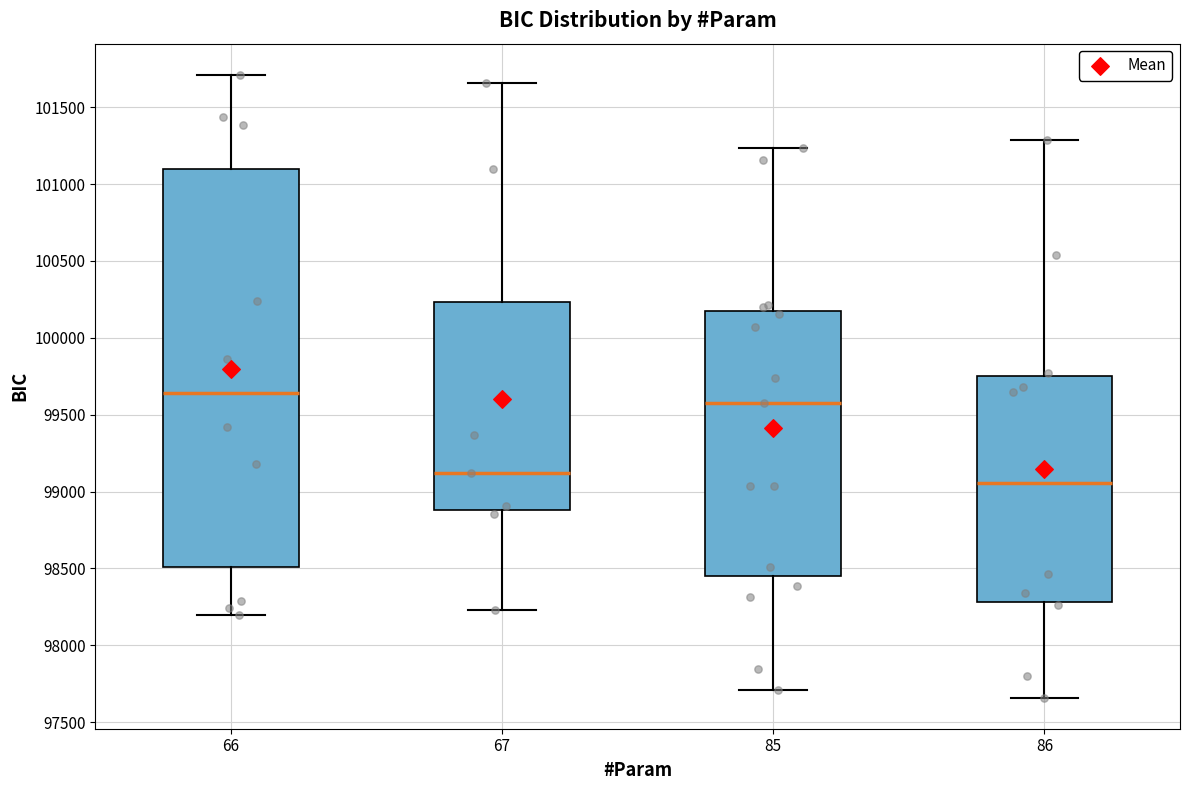

Comparing the boxes themselves (not the whiskers), which one is the tallest?

66